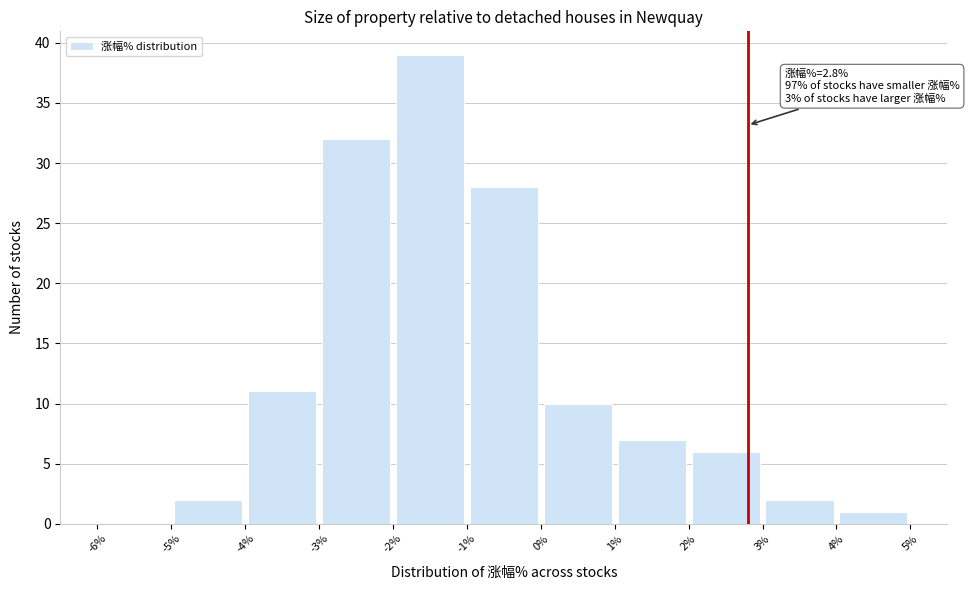

Over which range of the x-axis is the bar tallest?

-2% to -1%